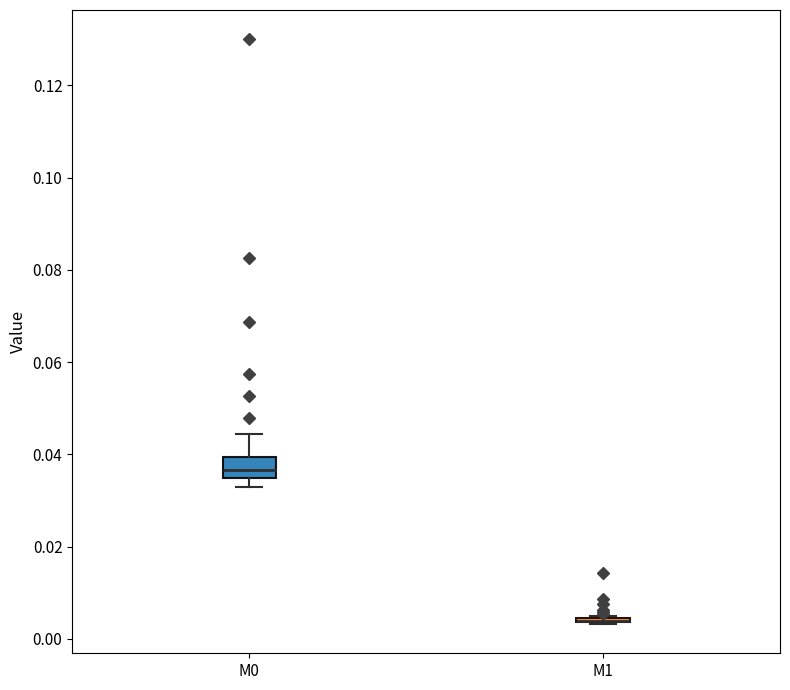

Reading left to right, read every box against the y-axis: the position of its median line, the range the box covers, and the ends of its whiskers. The values are not printed on the chart, so give them approximately, as read against the axis.

M0: median 0.036, box 0.034 to 0.040, whiskers 0.034 (just below the box's lower edge) to 0.044
M1: box collapsed to a line at 0.004, whiskers 0.004 to 0.004